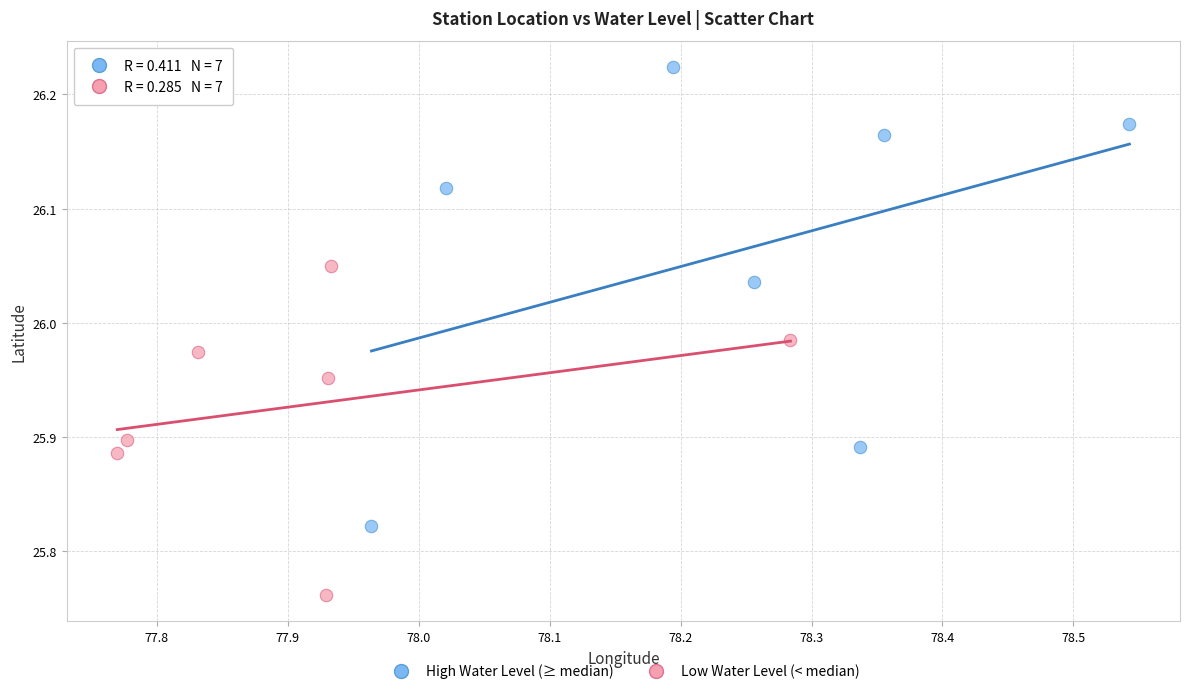

Which series contains the highest Y value?

High Water Level (≥ median)